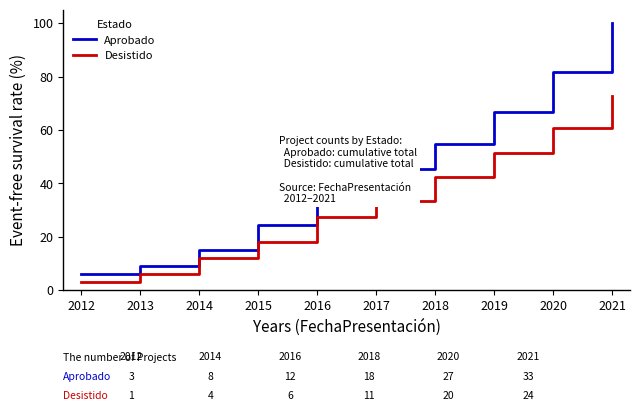

The value of Aprobado at 2021 is 36.2. True or false?

False